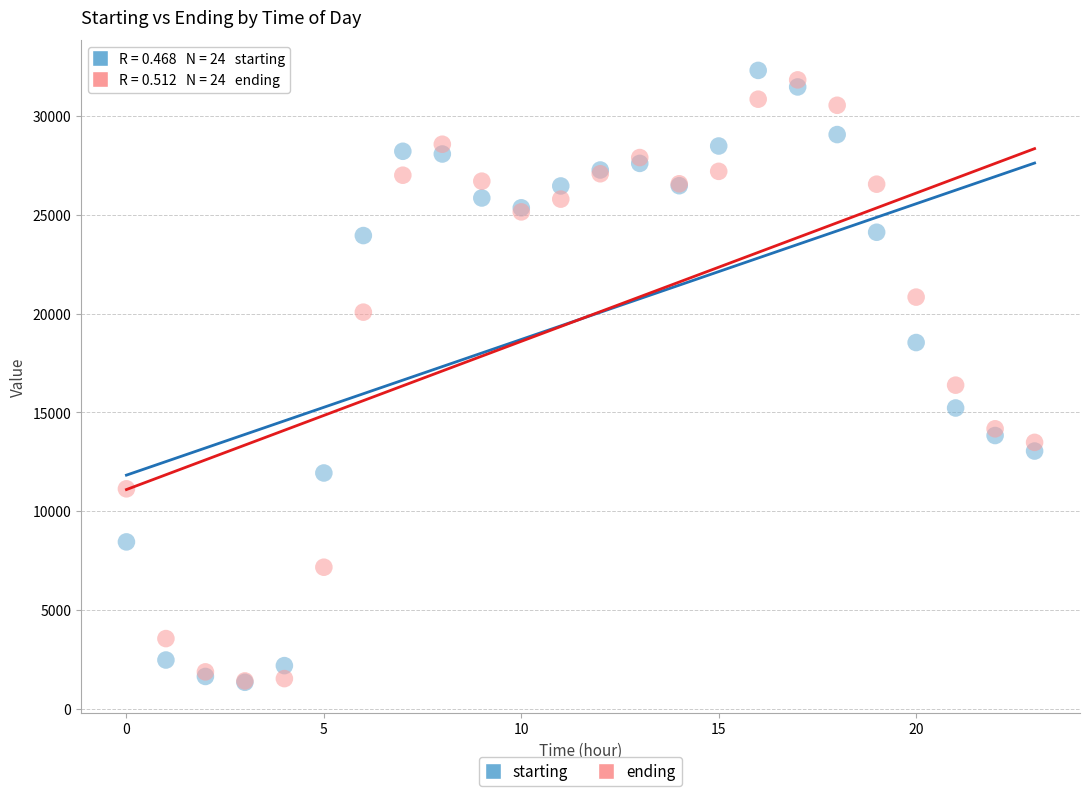

In the starting series, what Y value is closest to 16819?

15217